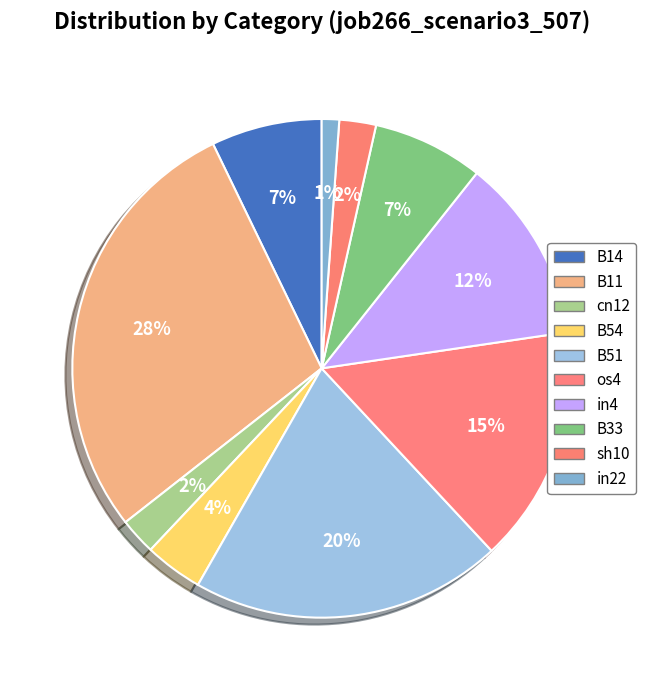

To the nearest percent, what portion does os4 represent?

15%